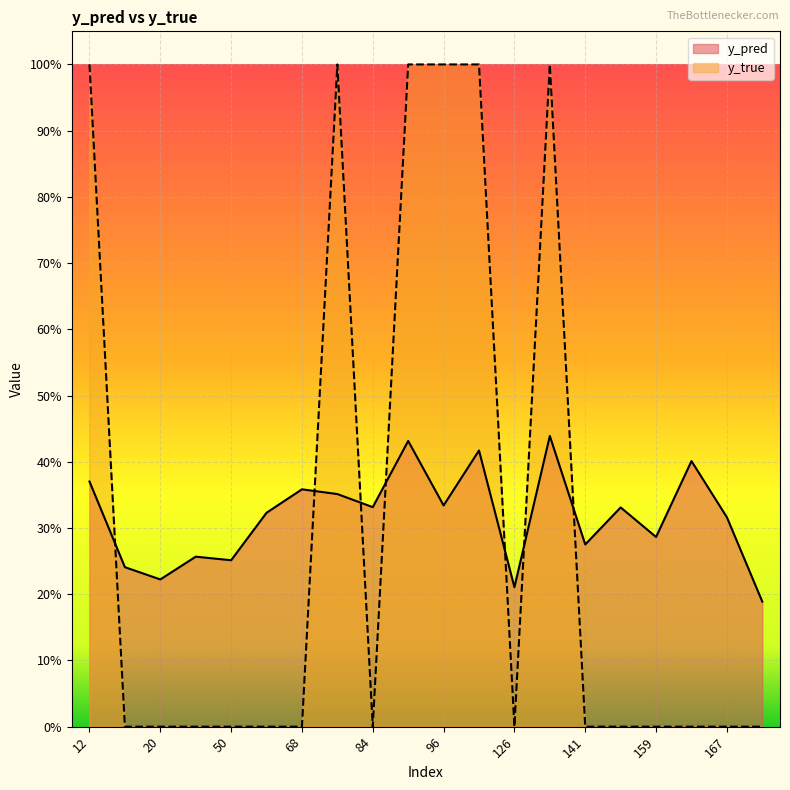

After their last crossing, which series has the higher values: y_true or y_pred?

y_pred